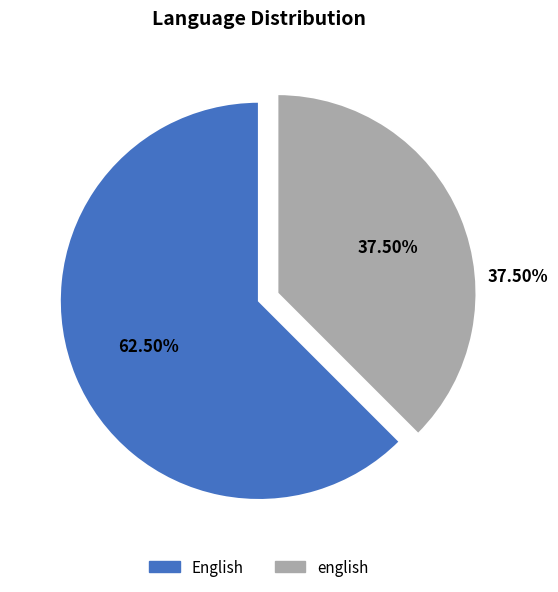

To the nearest percent, what is the difference between the english and English slice percentages?

25%